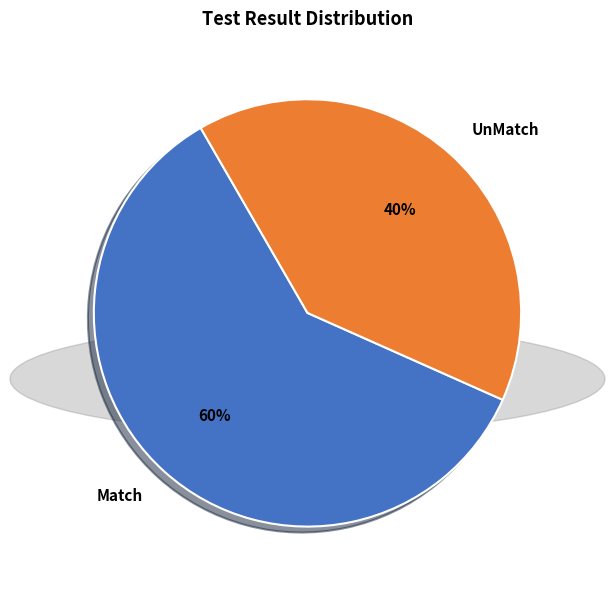

Which category has the smallest portion of the pie?

UnMatch